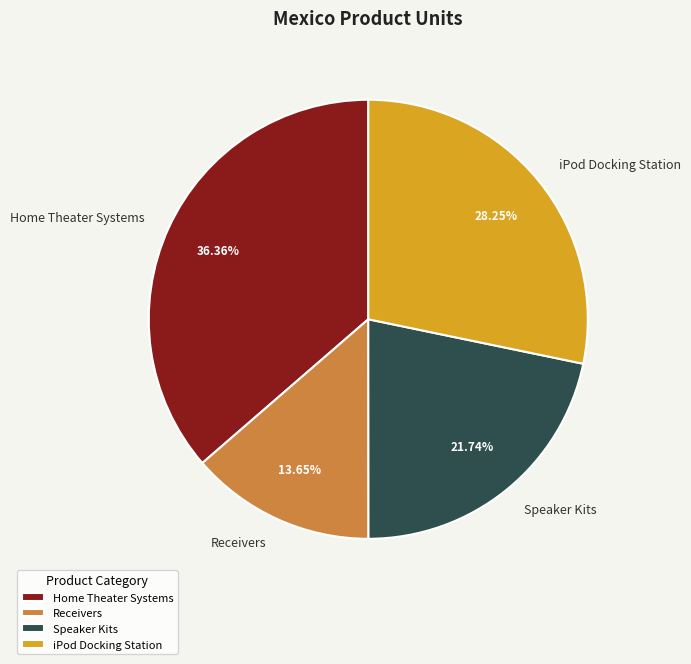

Is the sum of Receivers and iPod Docking Station greater than half?

No